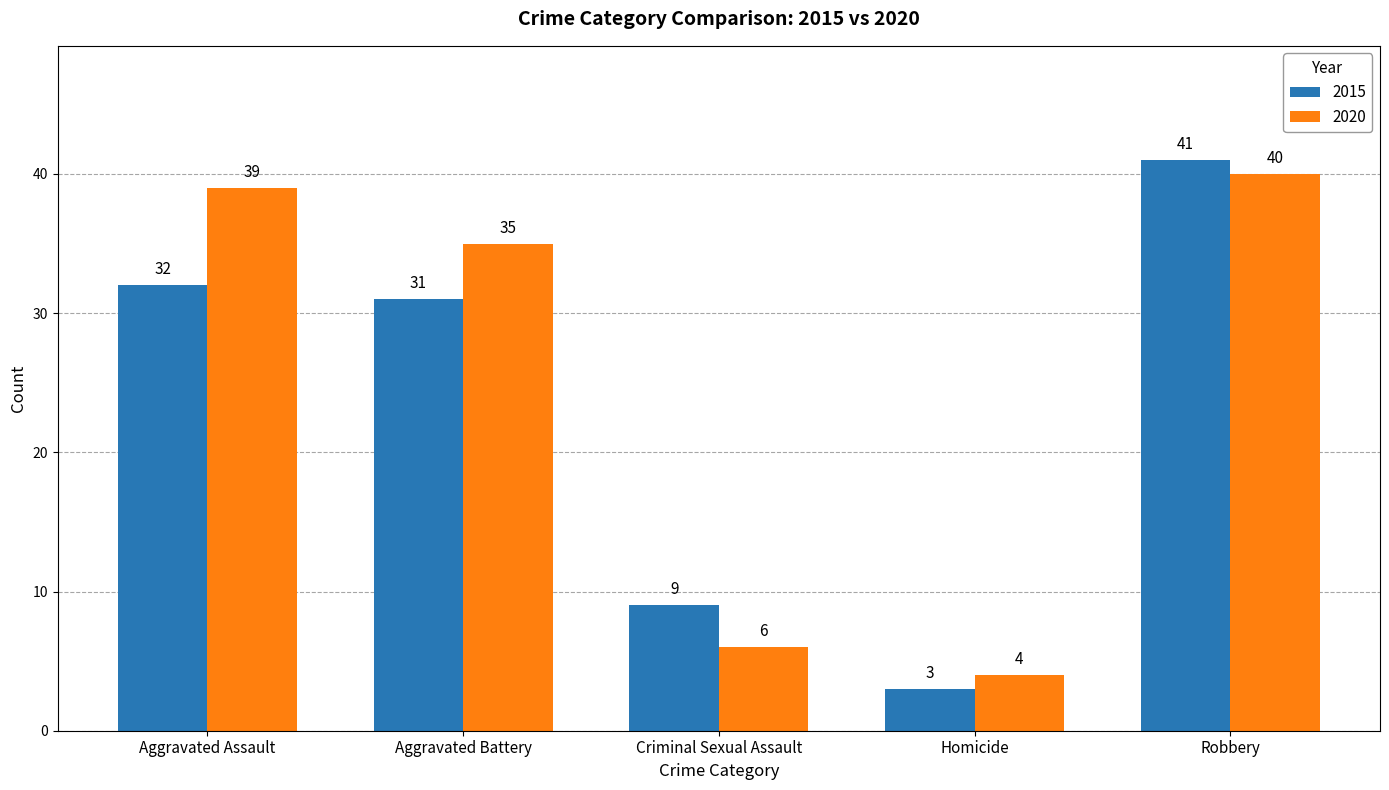

How many bars are there in total?

10